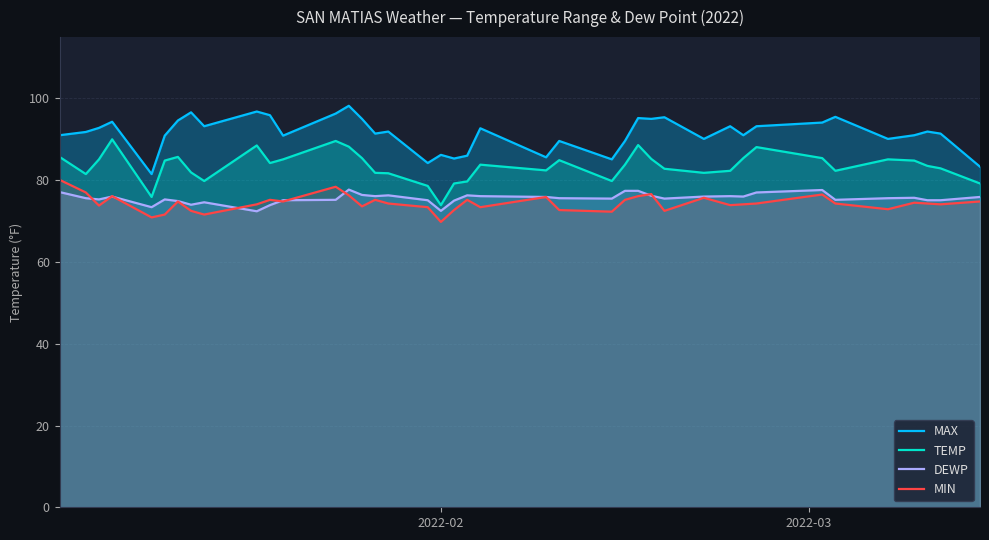

True or false: MAX and DEWP intersect in this chart.

False